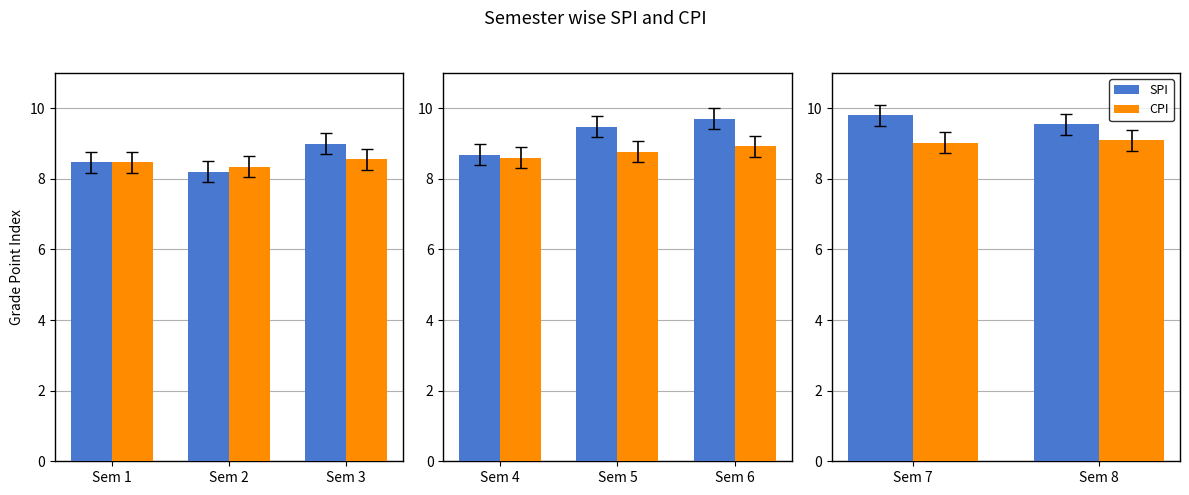

The value of SPI at Sem 8 is 13.8. True or false?

False